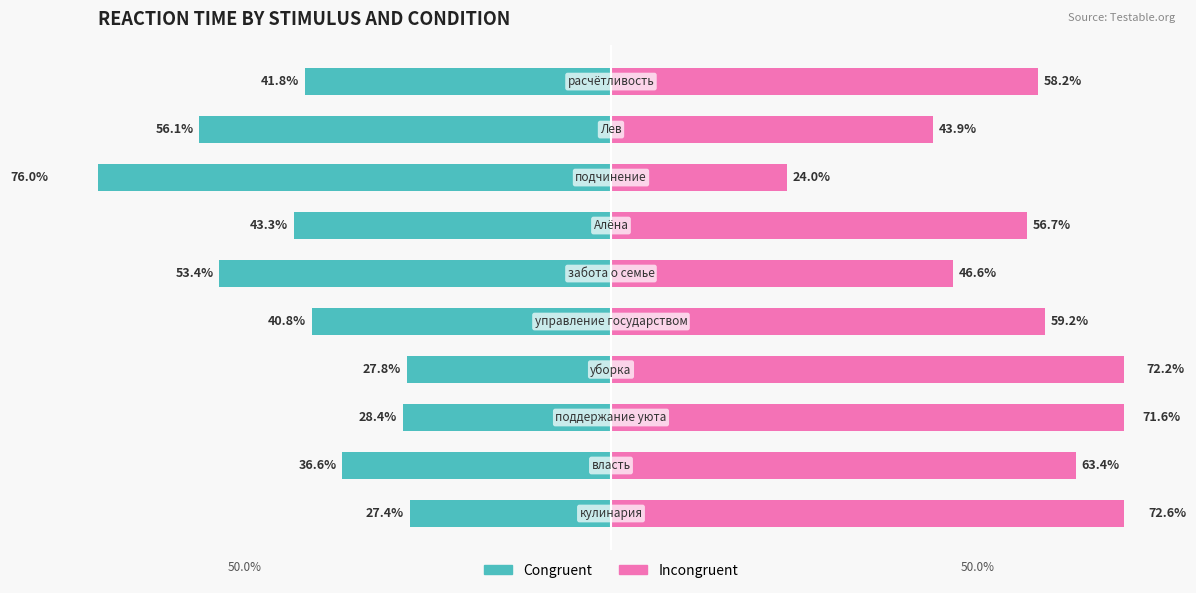

Reading left to right, what are all the values shown in this chart?

congruent: -27.4	-36.6	-28.4	-27.8	-40.8	-53.4	-43.3	-76.0	-56.1	-41.8
incongruent: 72.6	63.4	71.6	72.2	59.2	46.6	56.7	24.0	43.9	58.2